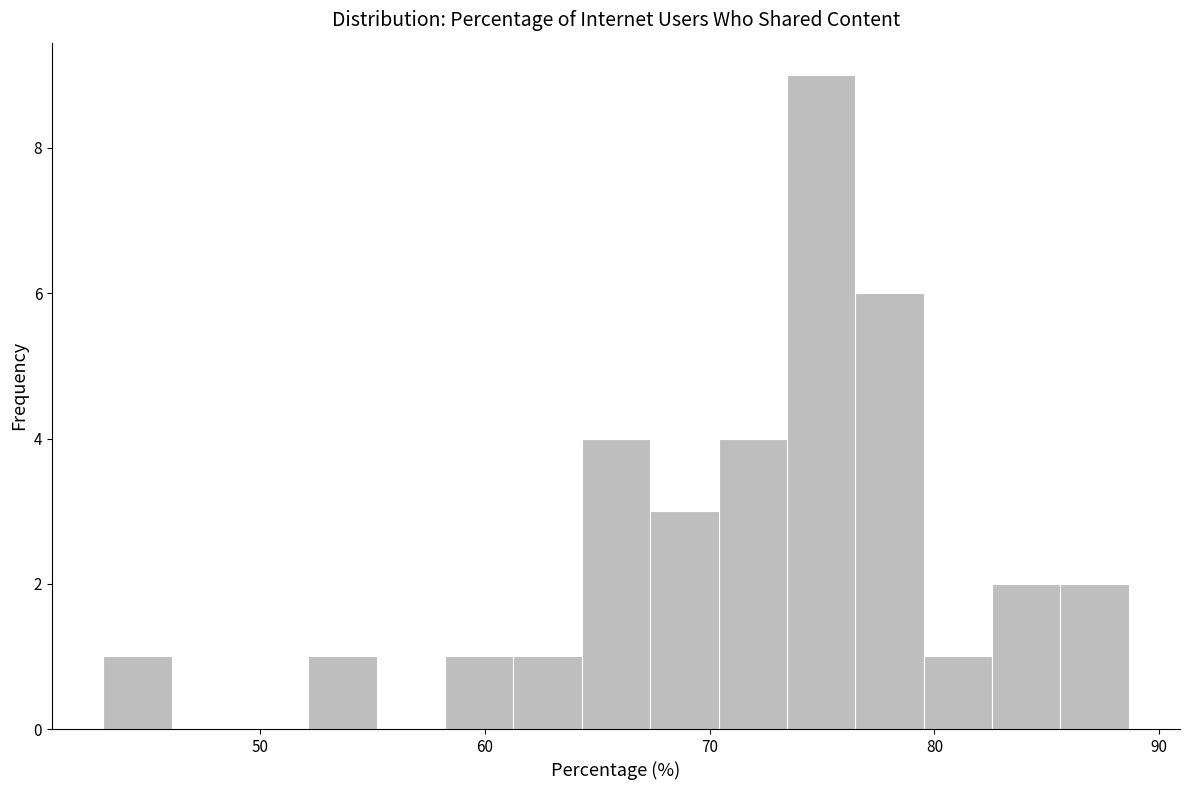

Around what value on the x-axis is the tallest bar? Give the approximate position of its centre, as read against the axis.

75